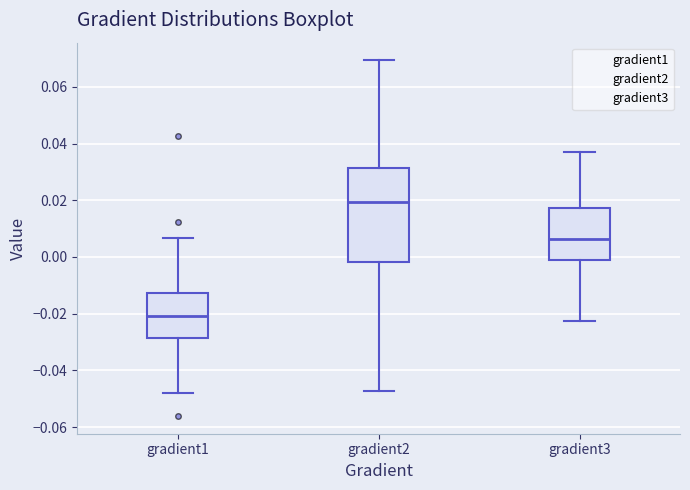

Where does the lower whisker of the box for gradient2 end on the y-axis? The values are not printed on the chart, so give them approximately, as read against the axis.

-0.048